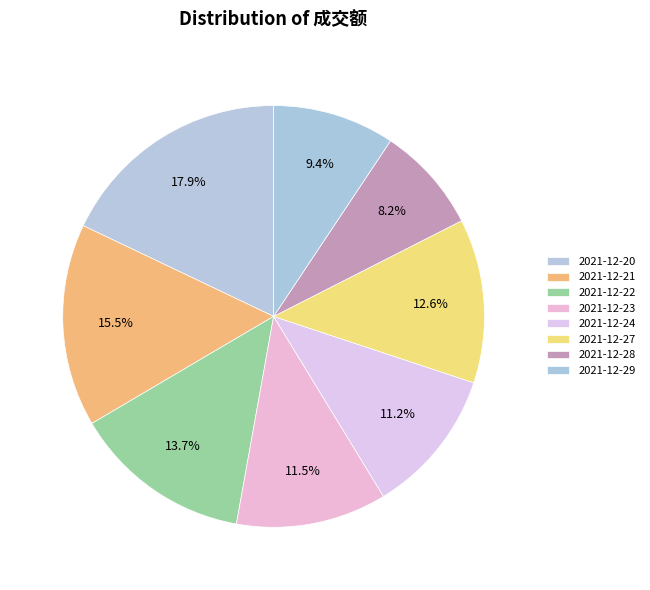

What portion of the pie excludes 2021-12-22?

86.3%